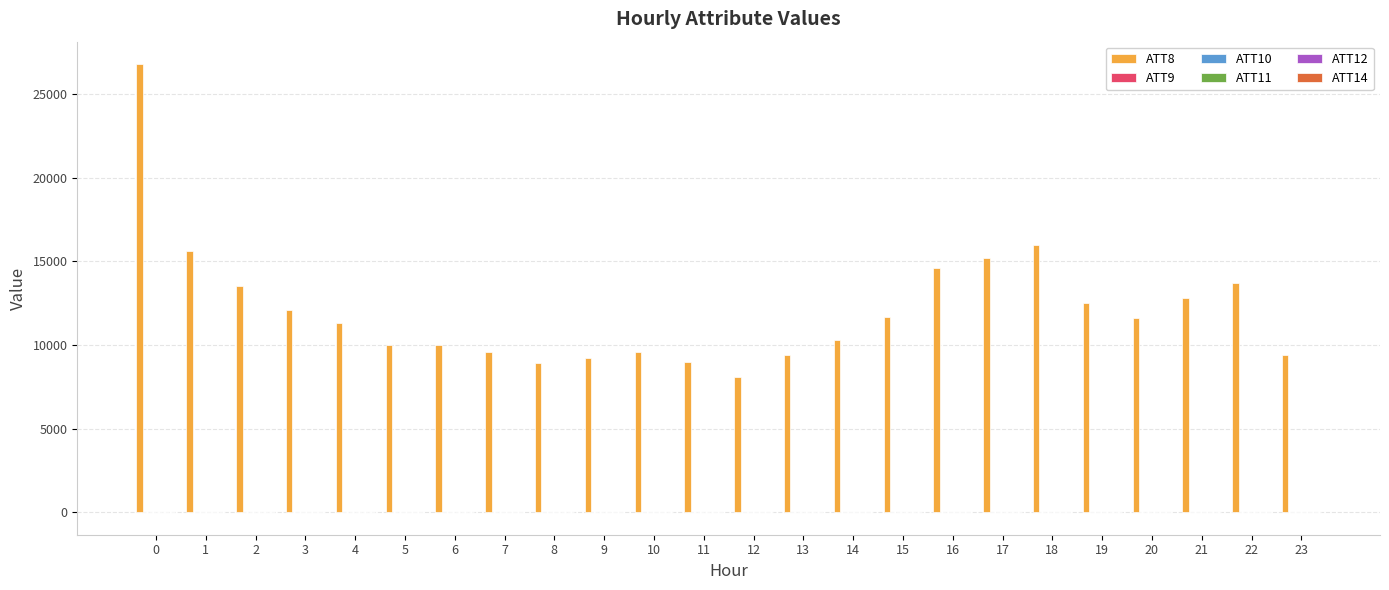

Which series has the largest total across all categories?

ATT8